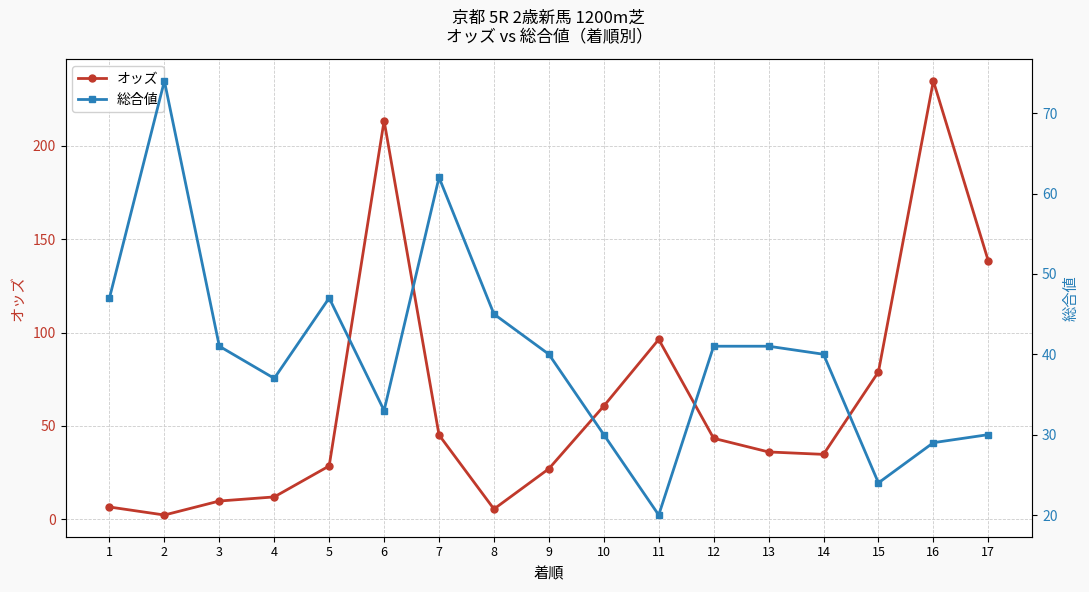

List the series in order of their overall mean, highest first.

オッズ, 総合値